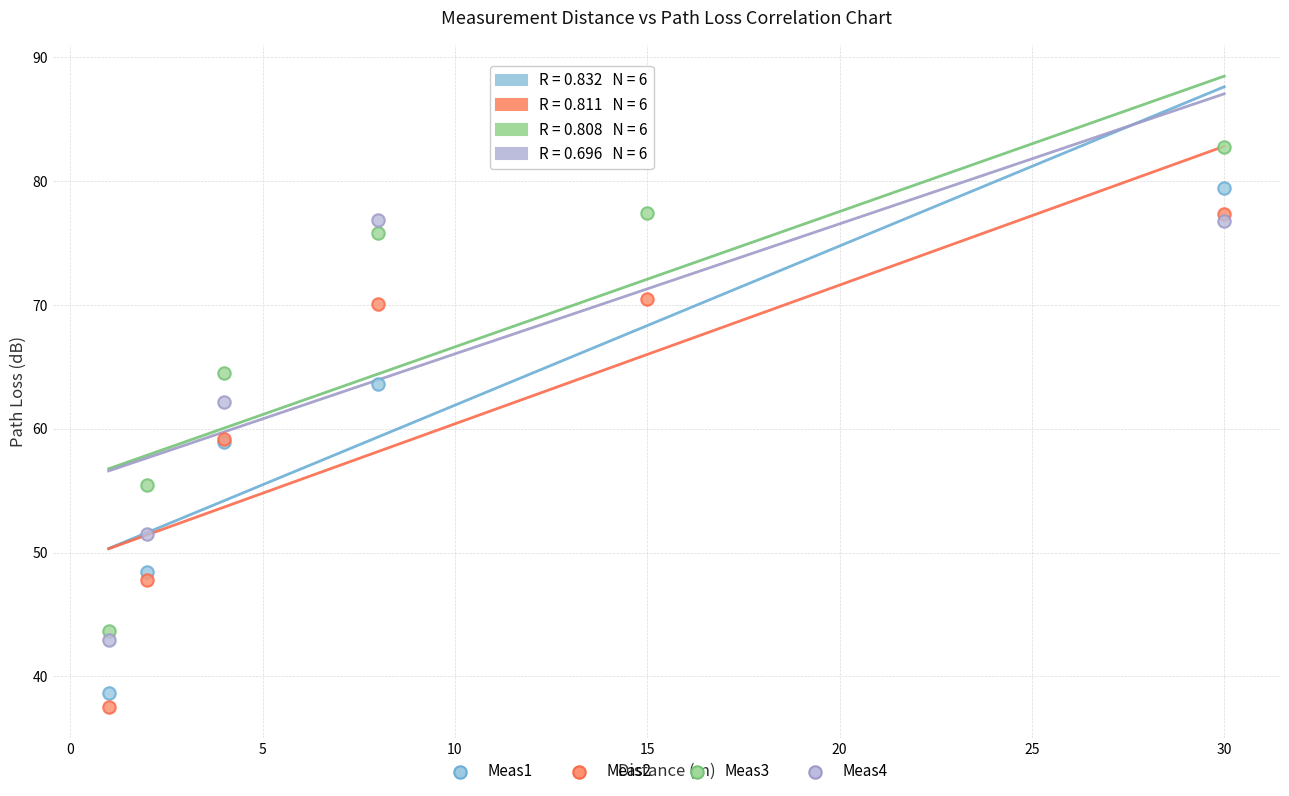

Across all series, what Y value is closest to 61?

62.1